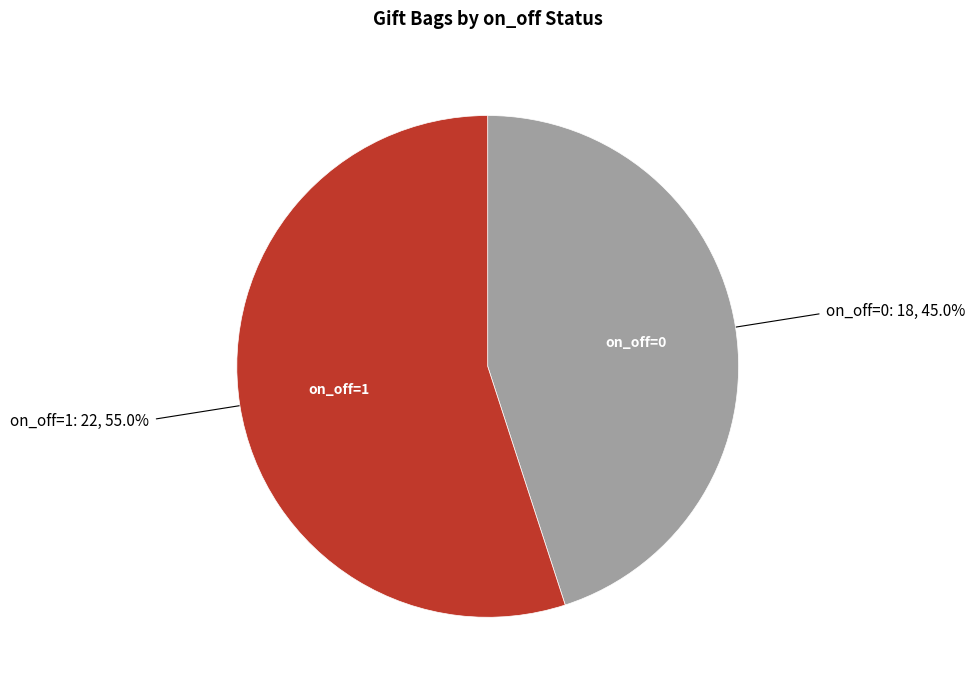

Is there any slice that represents more than half of the pie?

Yes